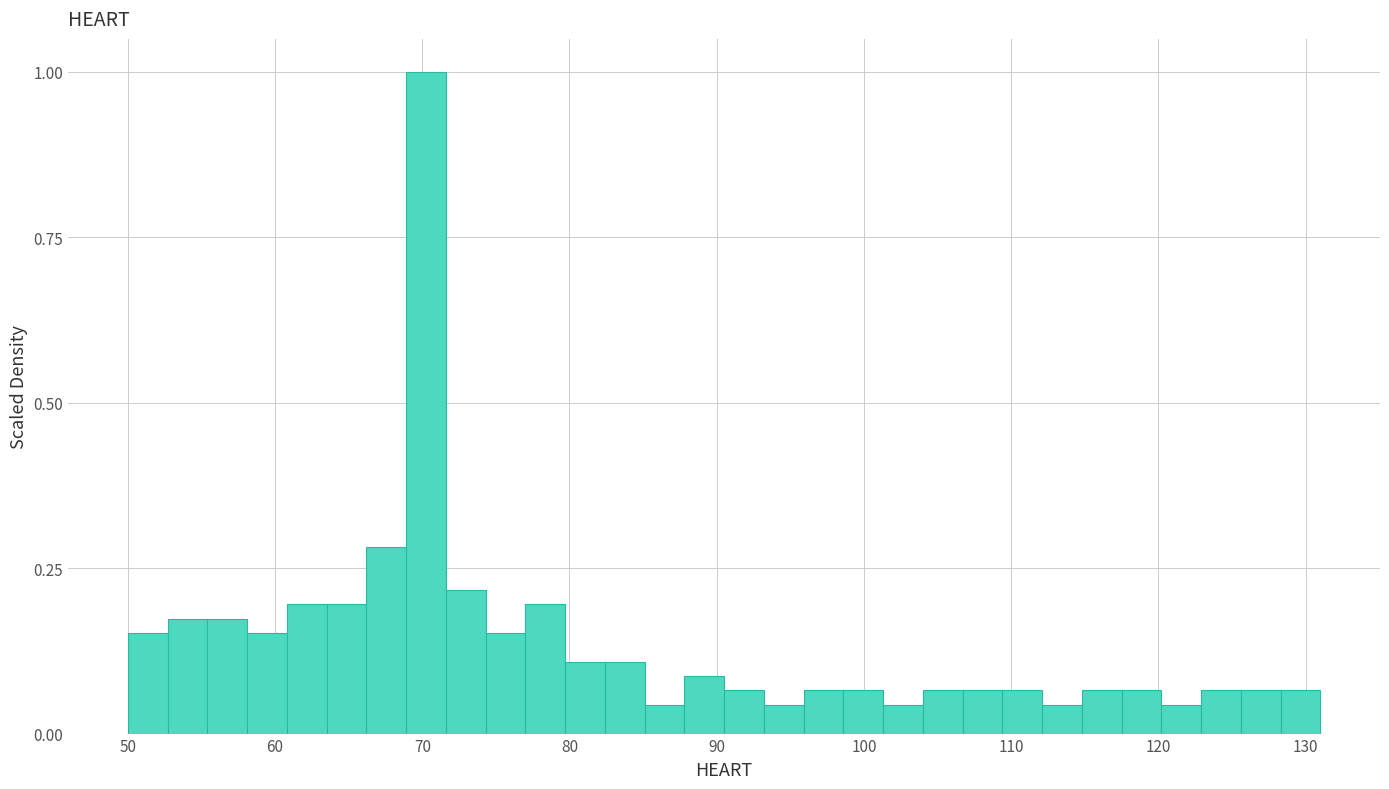

Around what value on the x-axis is the tallest bar? Give the approximate position of its centre, as read against the axis.

70